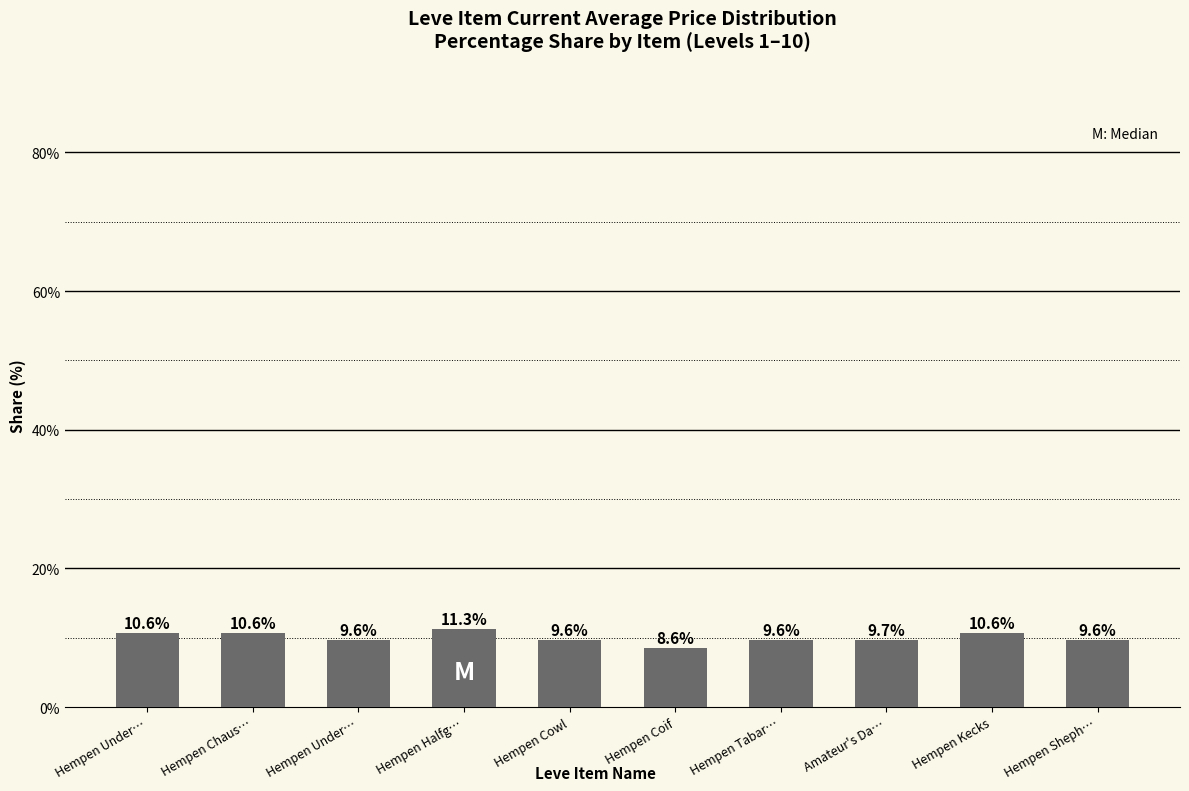

Where does the data first go above 9?

Hempen Under…